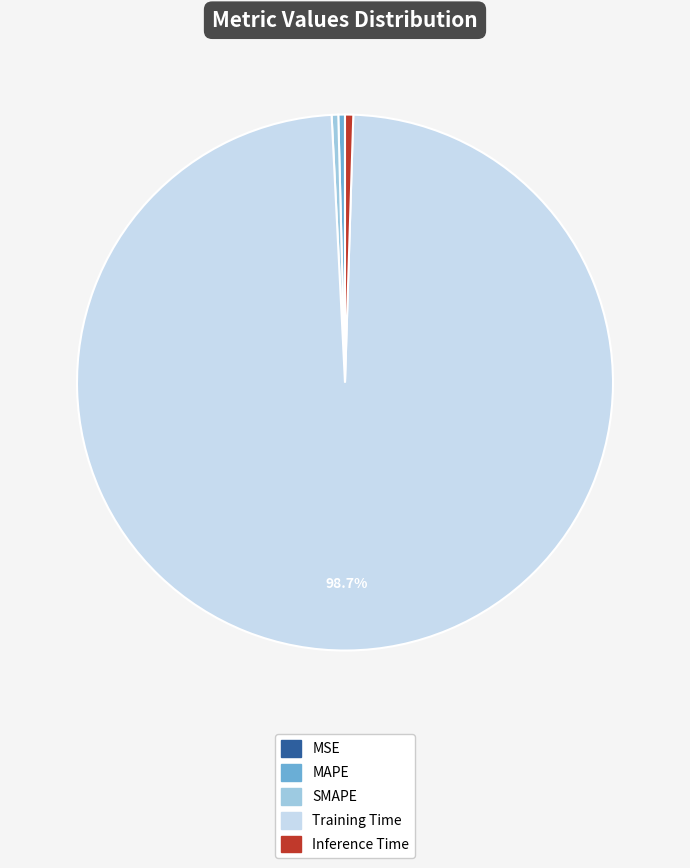

The MAPE slice represents 0% of the pie. True or false?

True